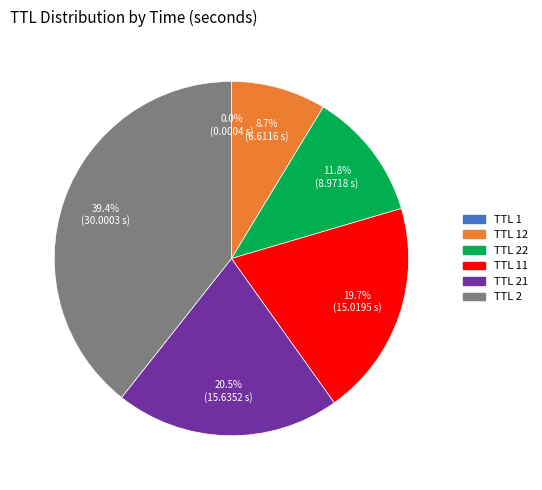

Is there any slice that represents more than half of the pie?

No